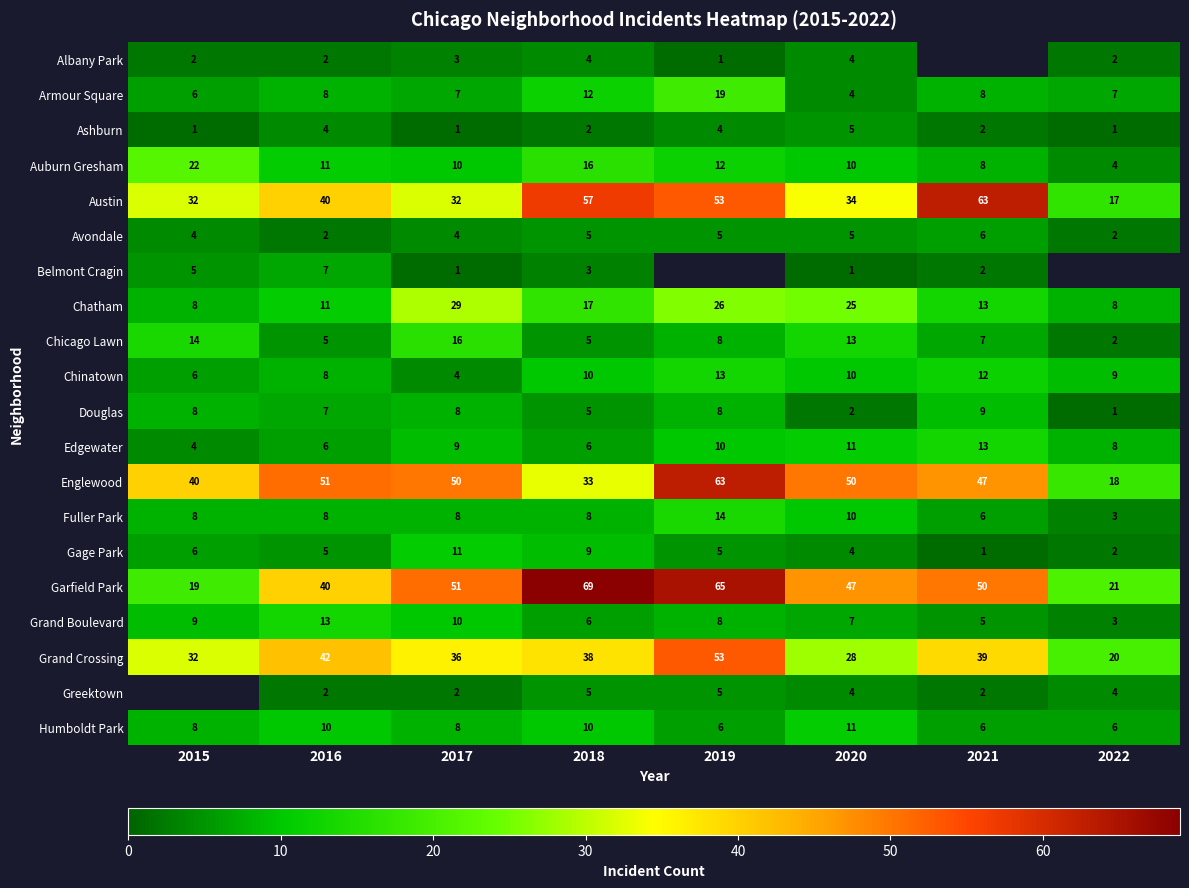

How many categories are shown in the chart?

8